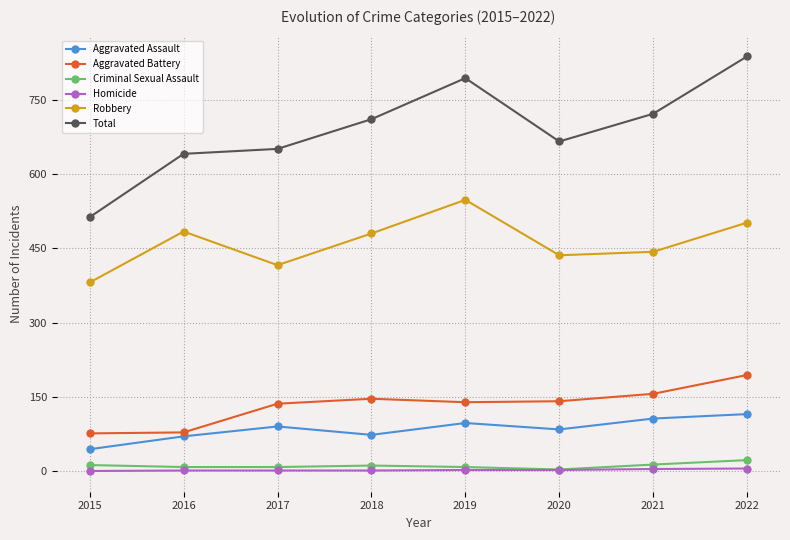

What is the value of the Aggravated Battery point at the 2nd from the left?

78